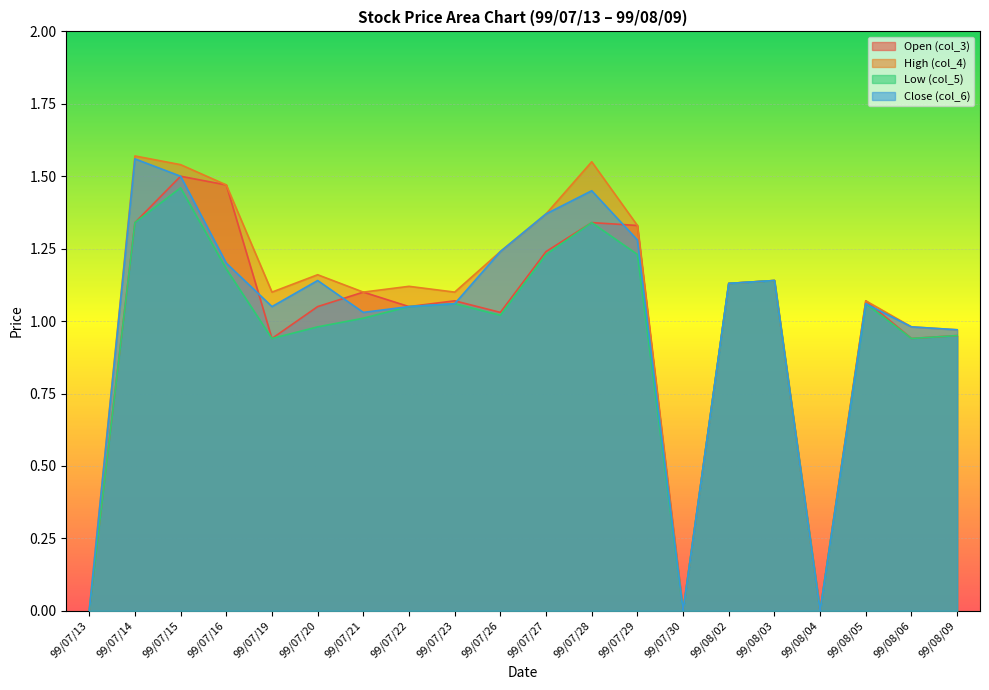

Which series has the largest total across all categories?

High (col_4)